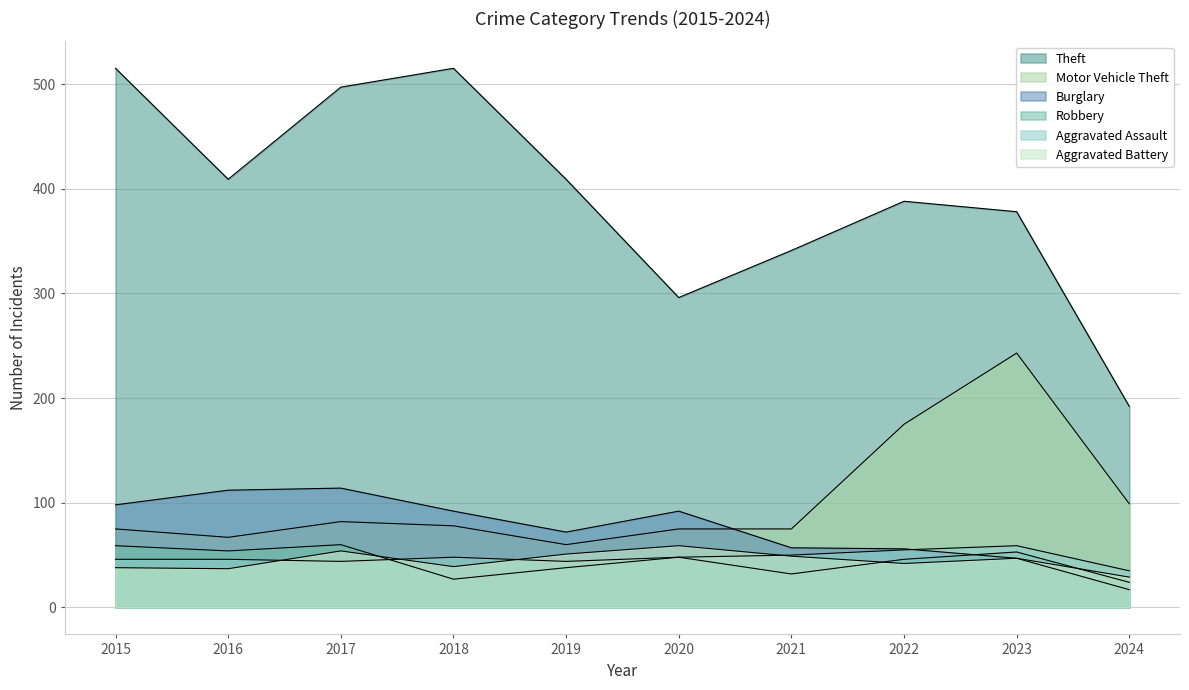

How many intersections are there between Motor Vehicle Theft and Burglary?

1